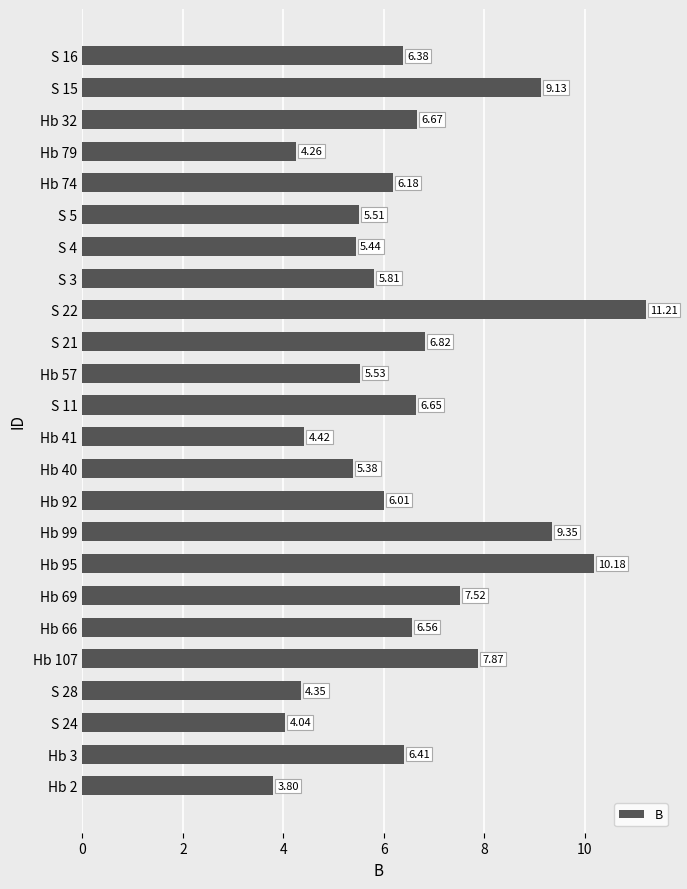

What is the difference between the values at Hb 2 and Hb 32?

2.9